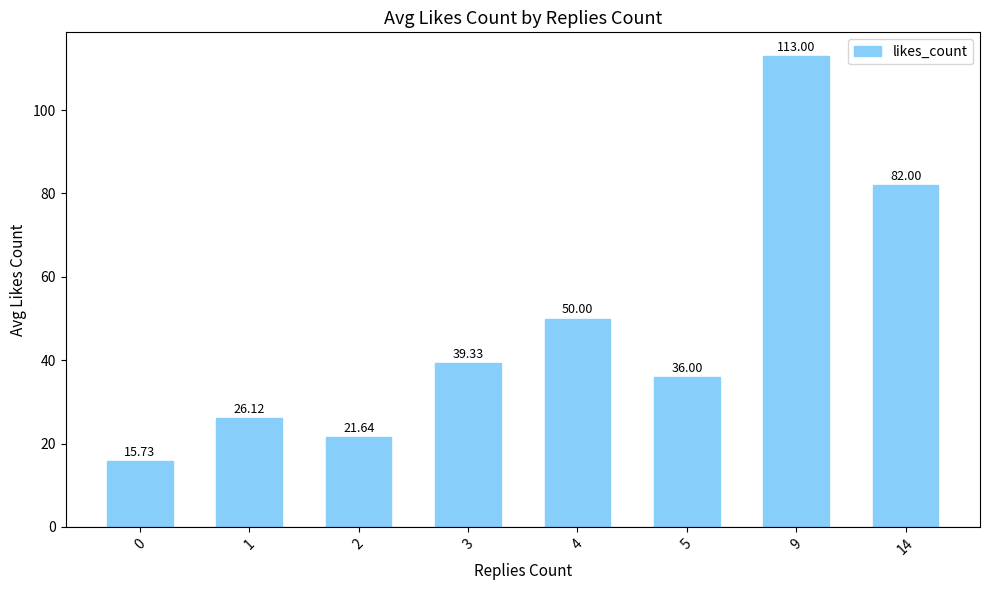

What is the change in value from 3 to 5?

-3.3